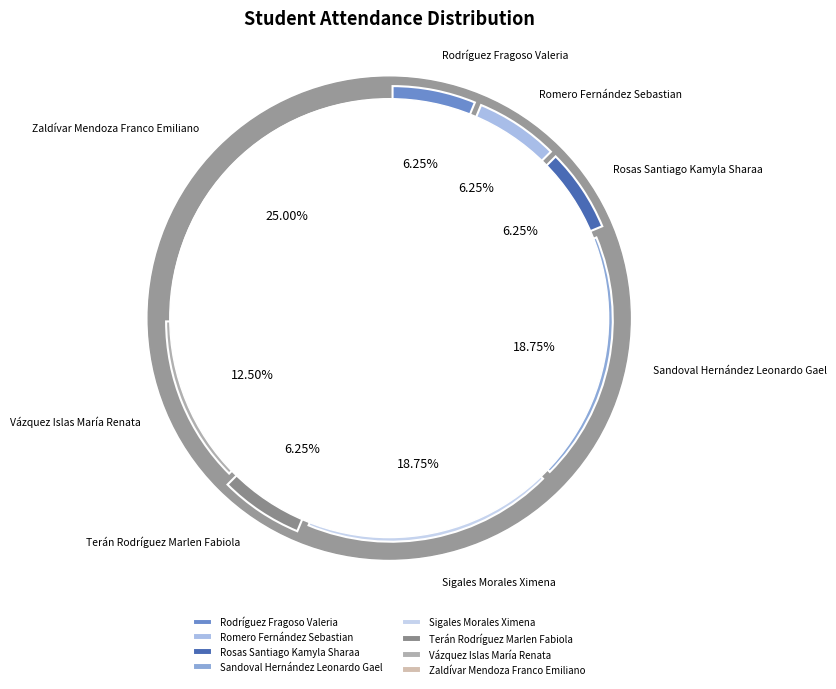

Is it true that Vázquez Islas María Renata is 12% of the pie?

True